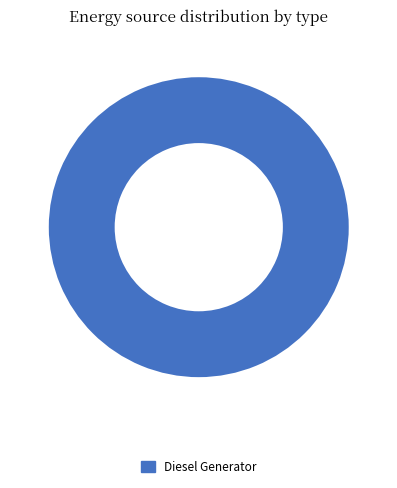

Is there any slice that represents more than half of the pie?

Yes